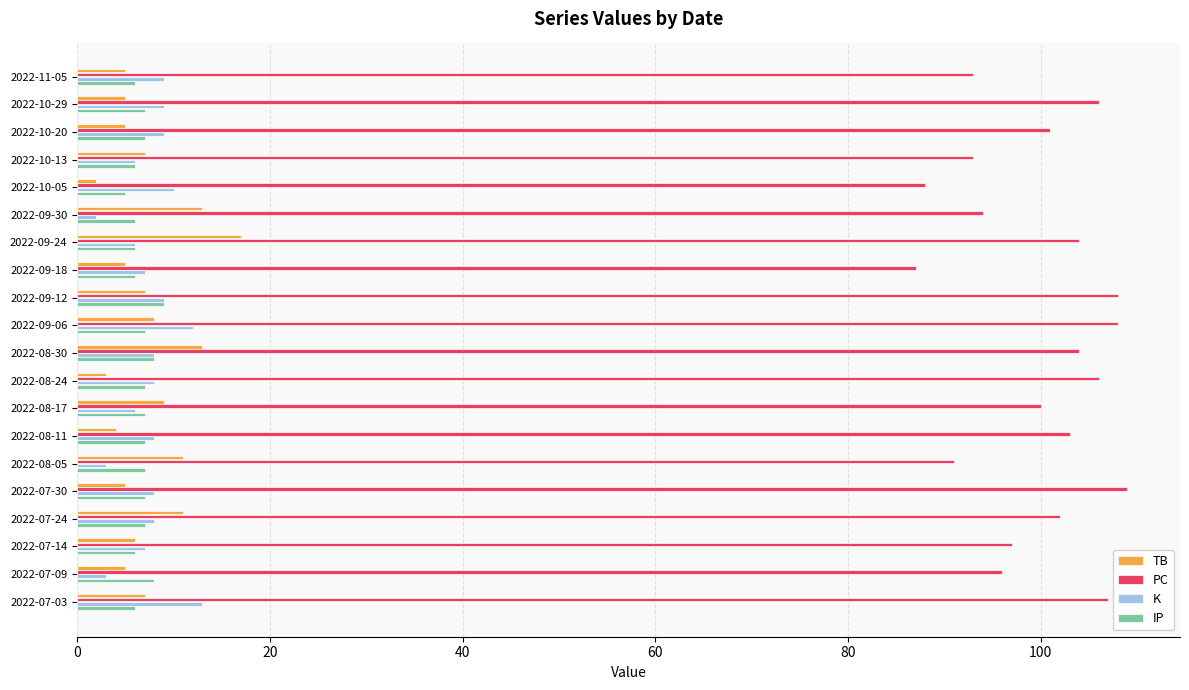

What is the sum of all PC values?

1997